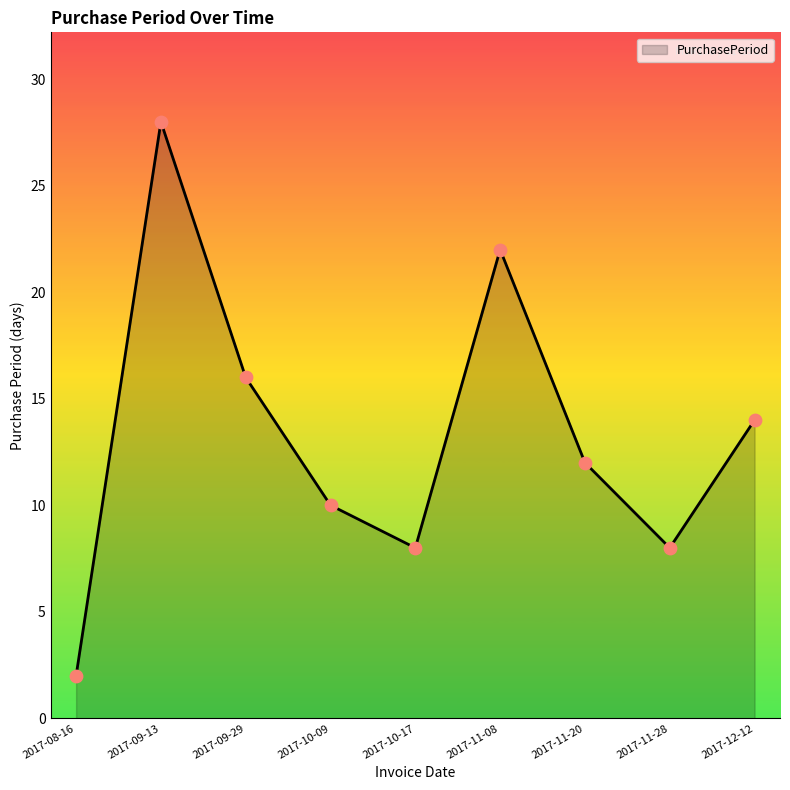

Approximately how many times larger is the value at 2017-12-12 compared to 2017-10-09?

1.4